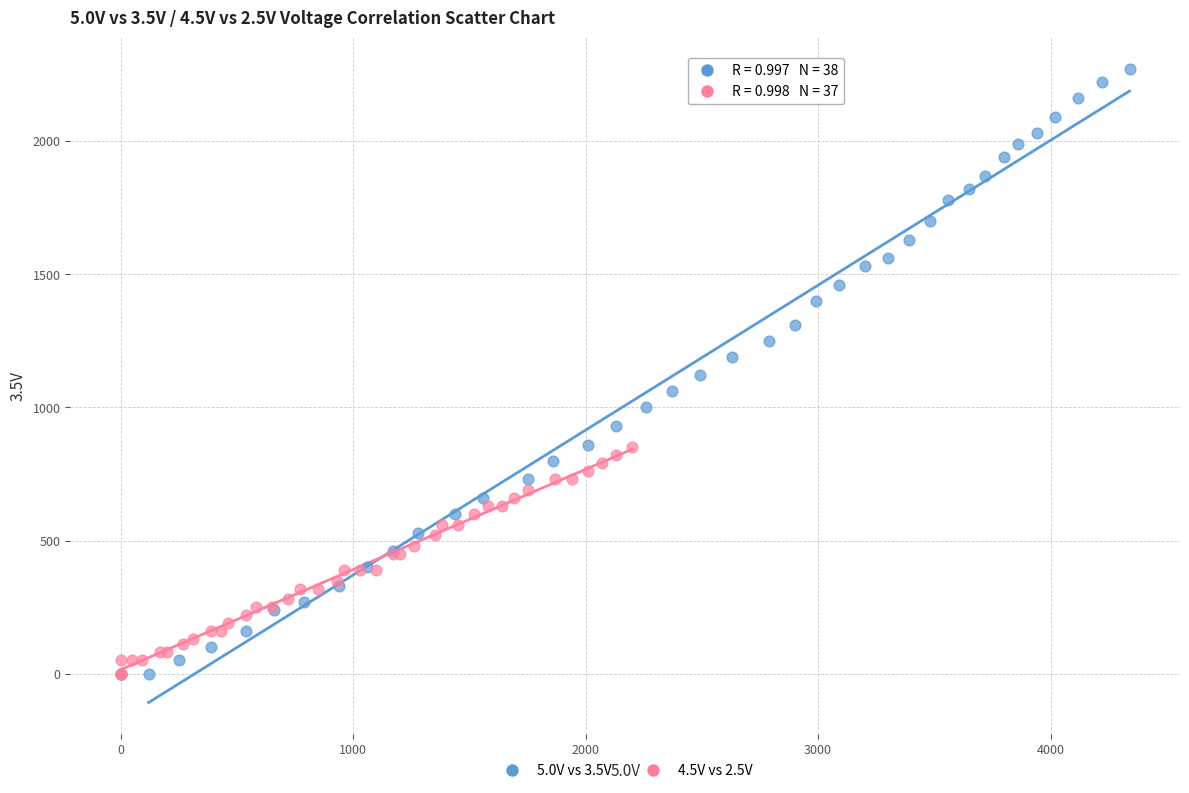

What are all the series names shown in the legend?

5.0V vs 3.5V, 4.5V vs 2.5V